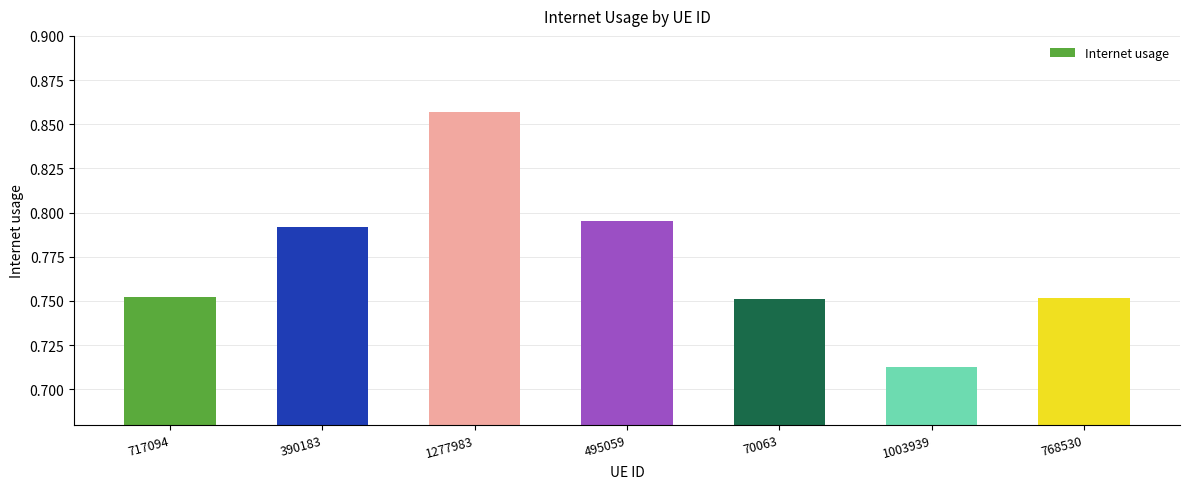

How many data points does each series have?

7